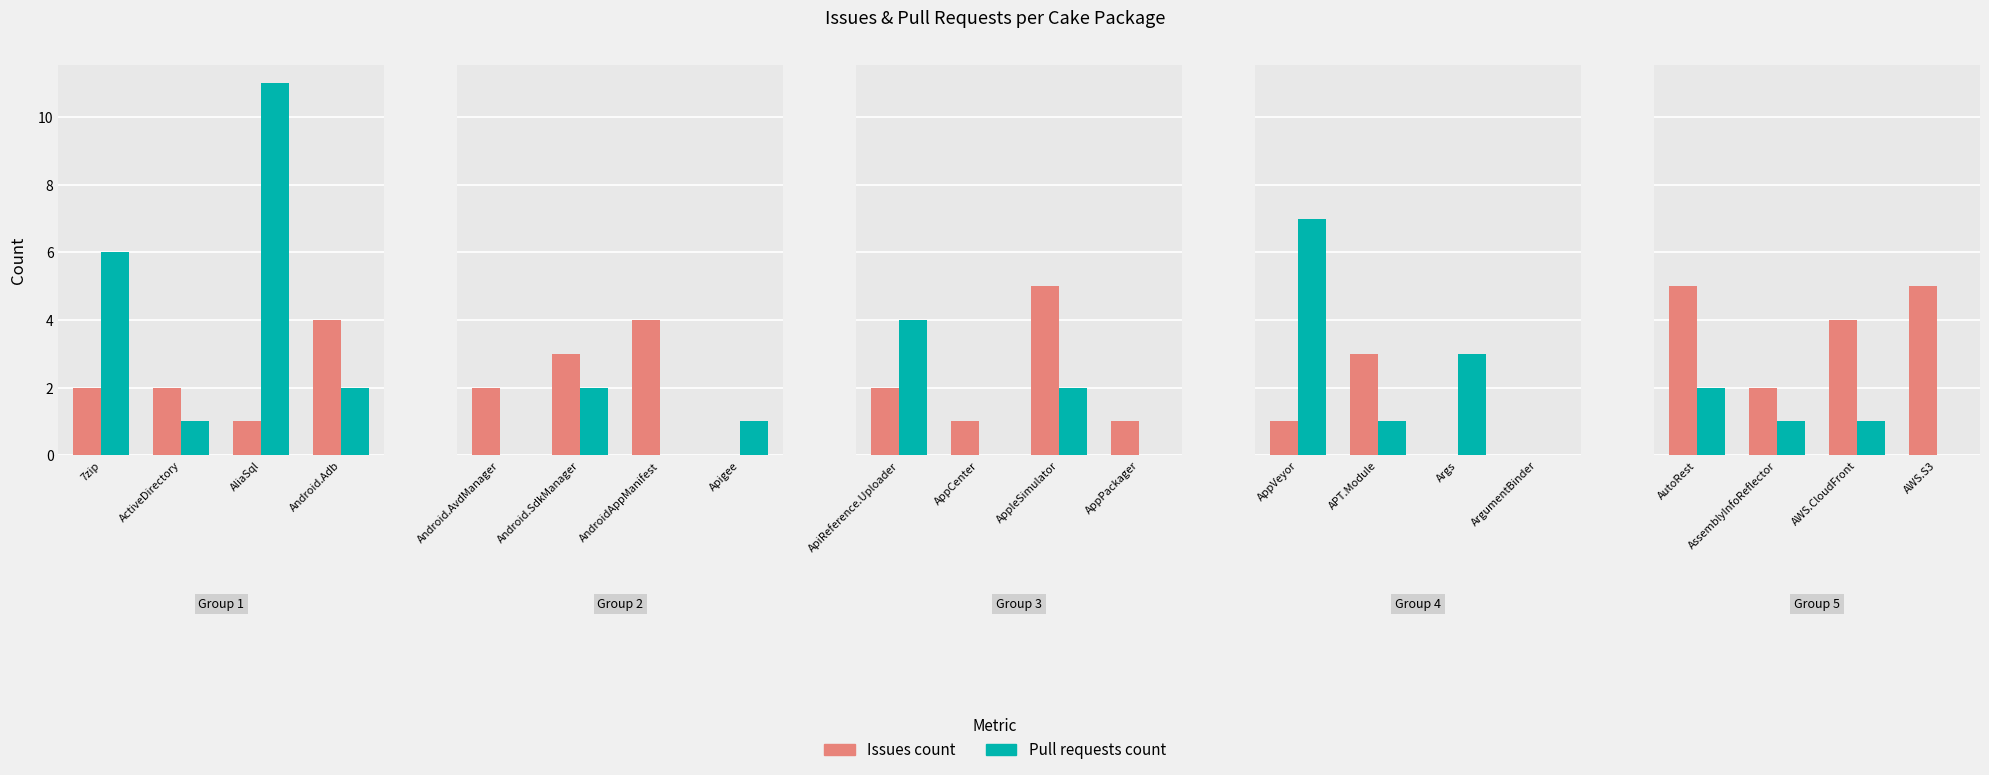

What are all the series names shown in the legend?

Issues count, Pull requests count